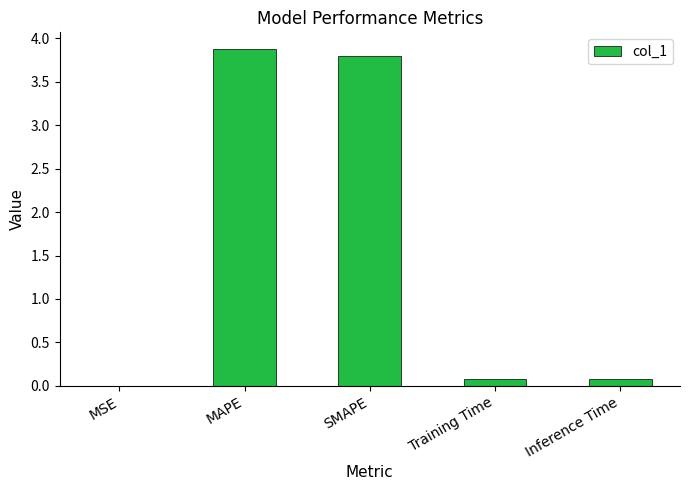

Read the value at MAPE.

3.9